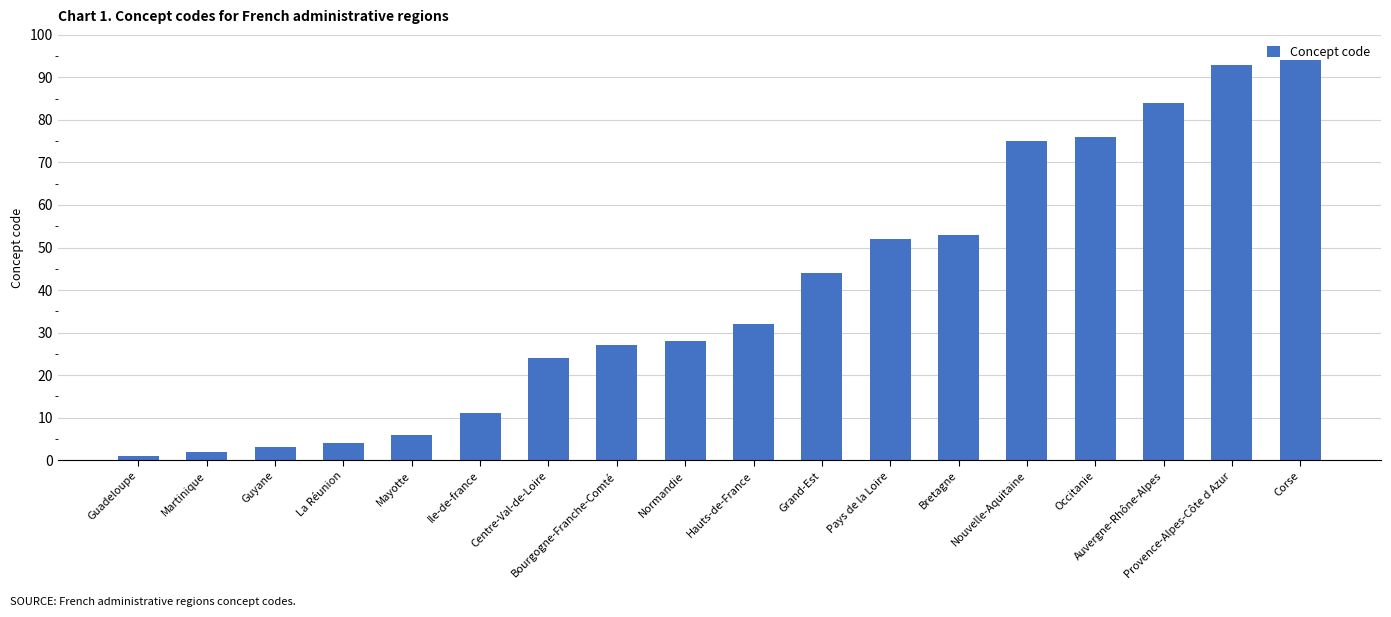

Is it true that the value at Occitanie is 115?

False